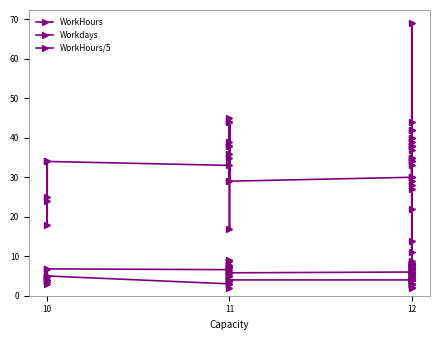

Does the chart display data point markers on the line(s)?

Yes